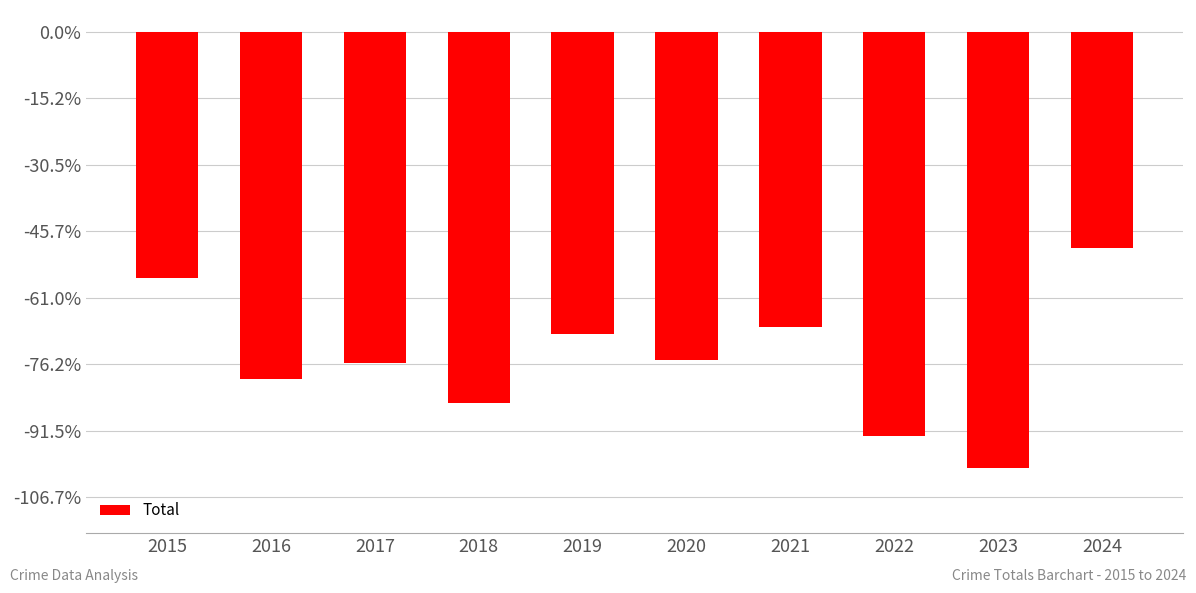

True or false: the data shows -449 at 2022.

False